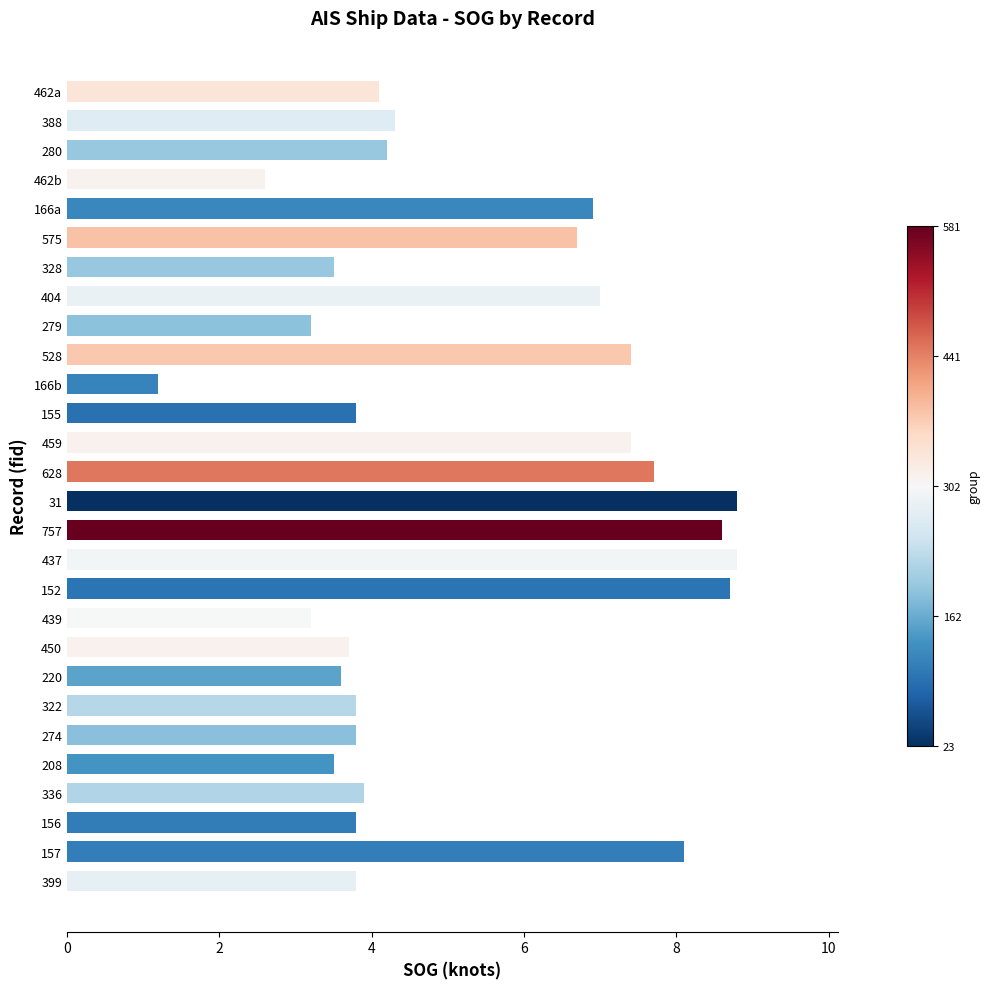

How many series are shown in this chart?

1